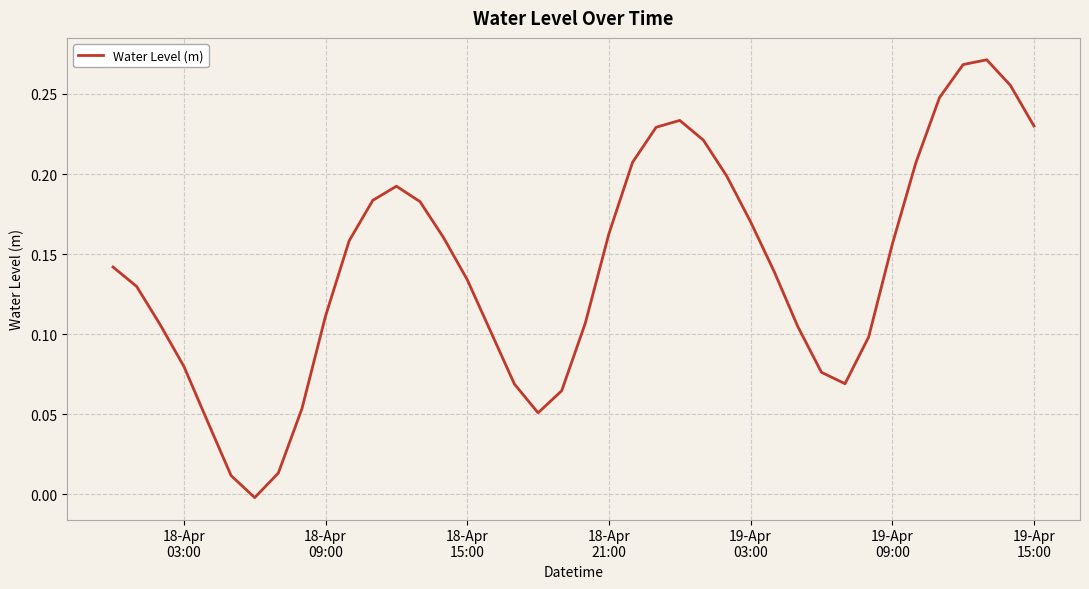

What is the sum of all values?

5.6